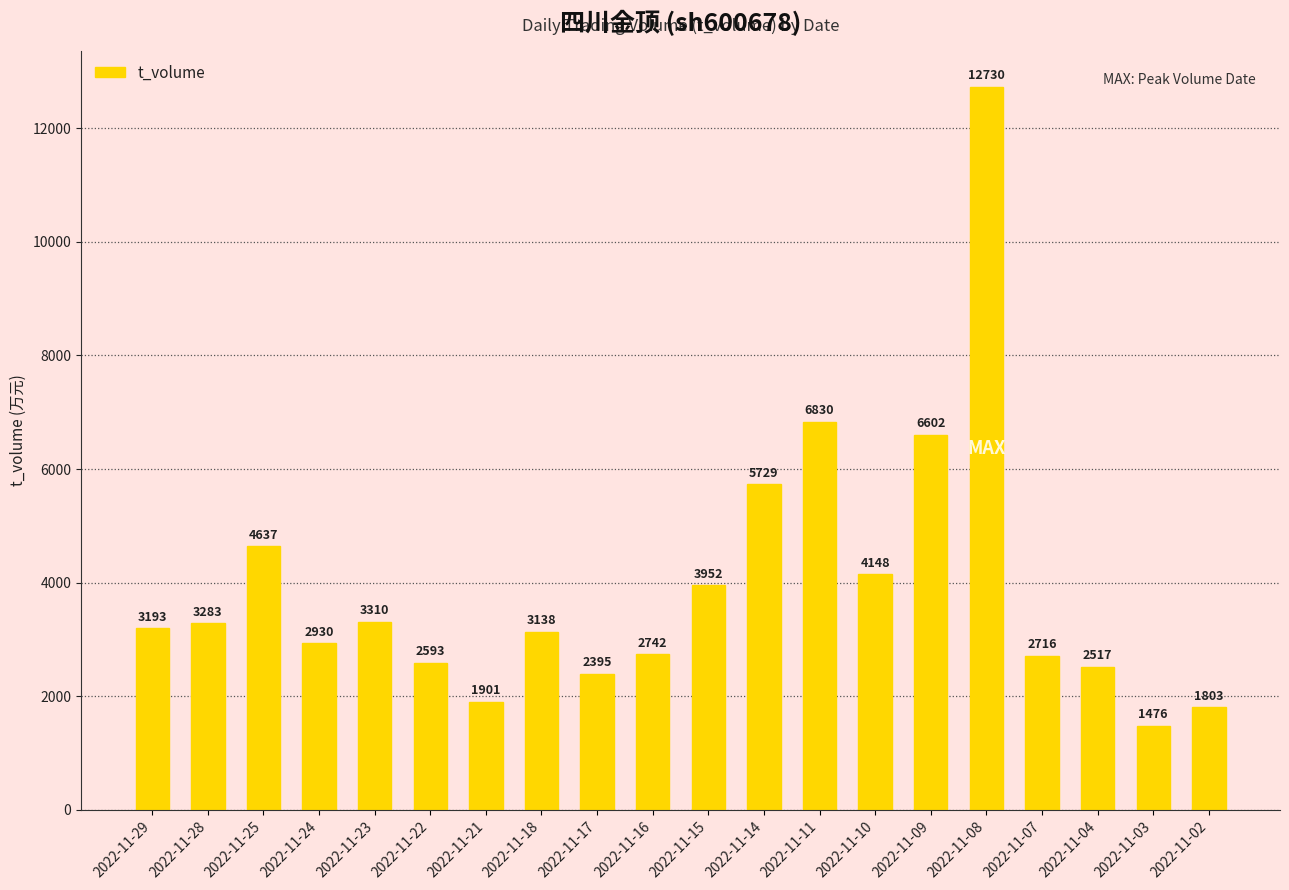

Is it true that the value at 2022-11-11 is 6830?

True